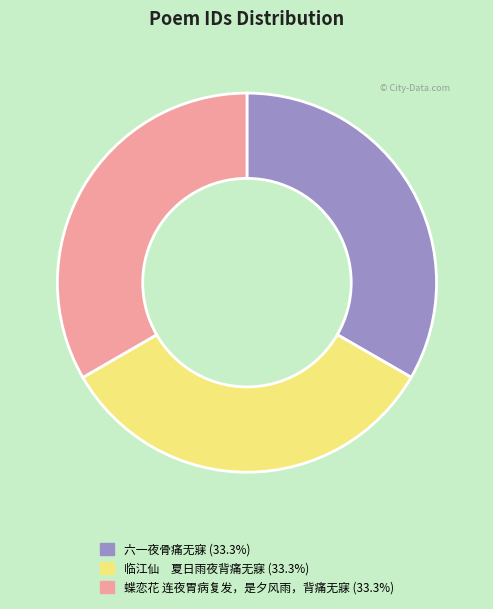

Does 六一夜骨痛无寐 (33.3%) represent more than half of the total?

No